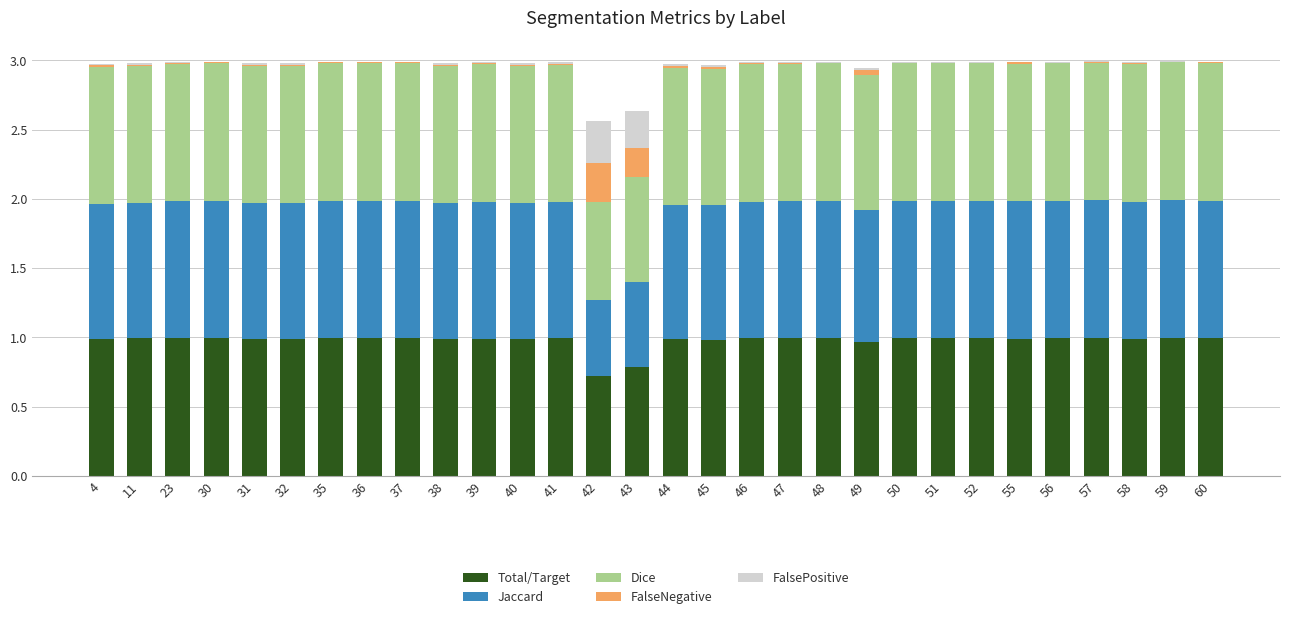

True or false: Total/Target has a value of 1.6 at 32.

False